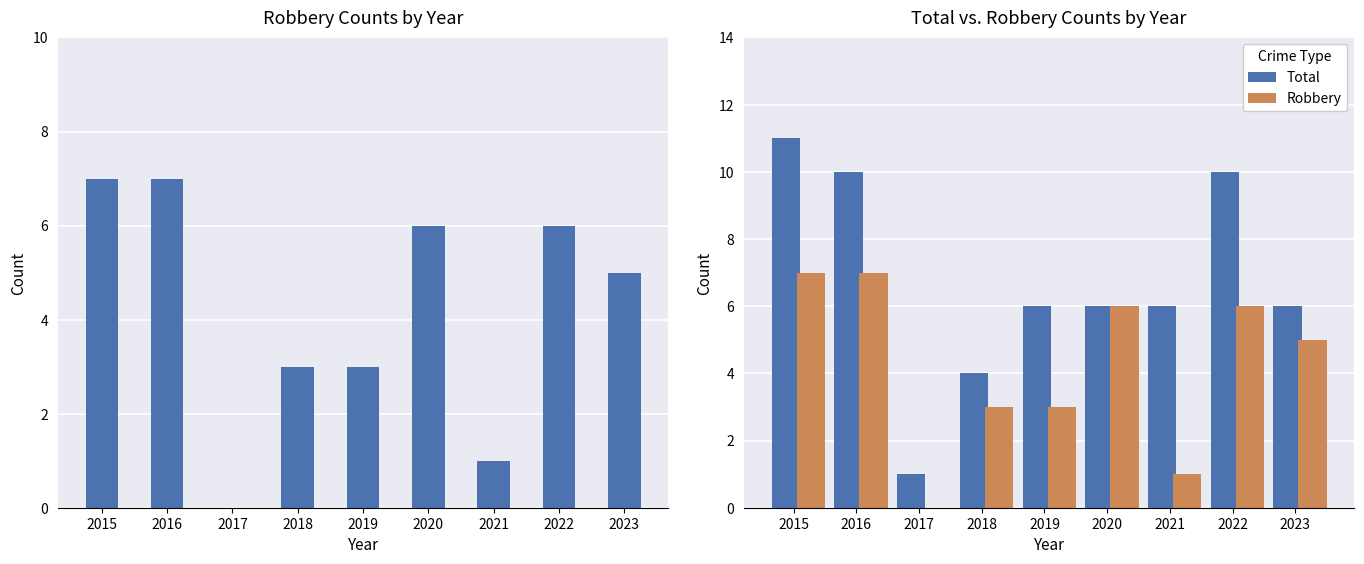

At which label does Robbery first exceed 5?

2015